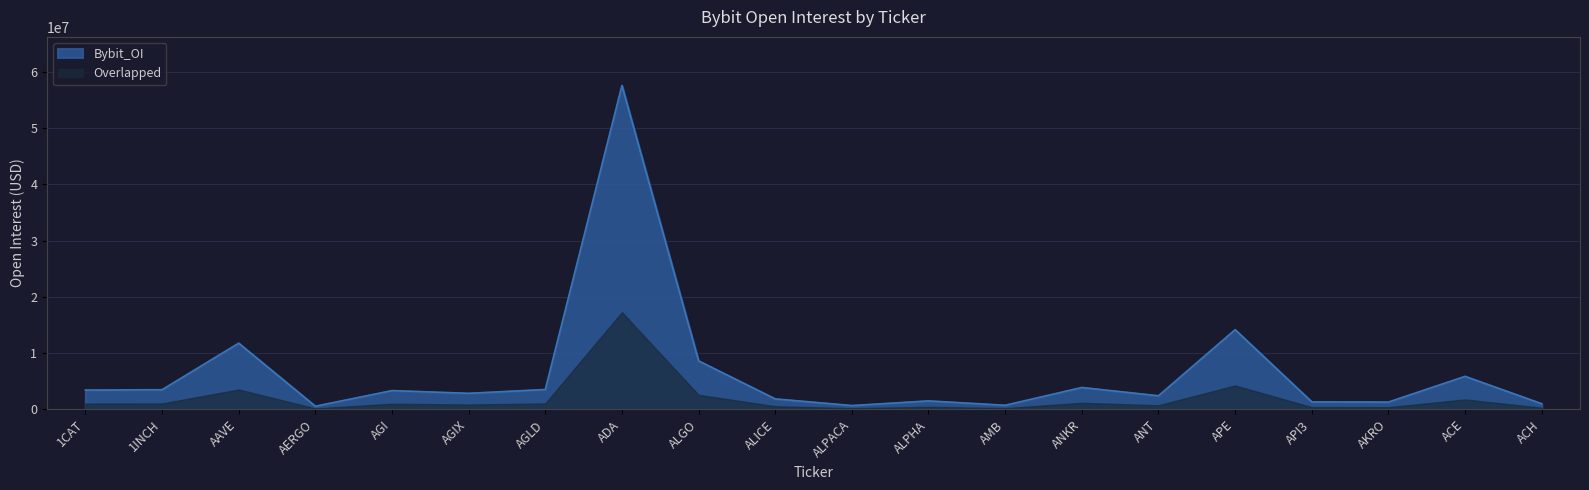

How many series are shown in this chart?

2